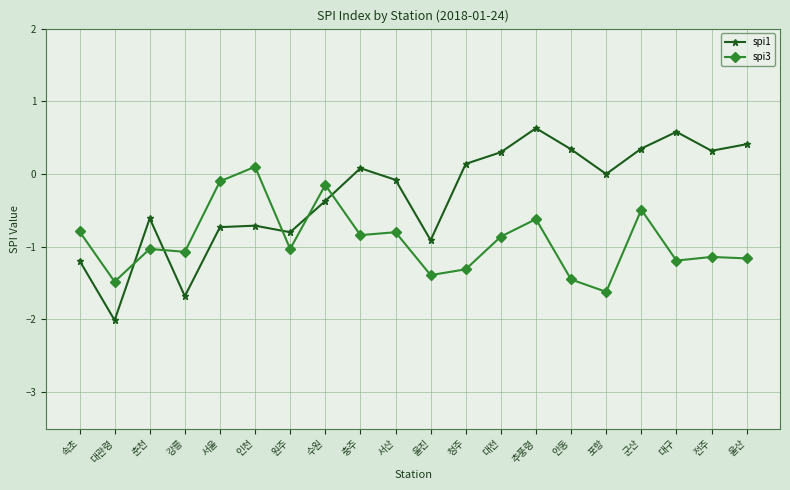

Which category has the lowest value across all series?

대관령